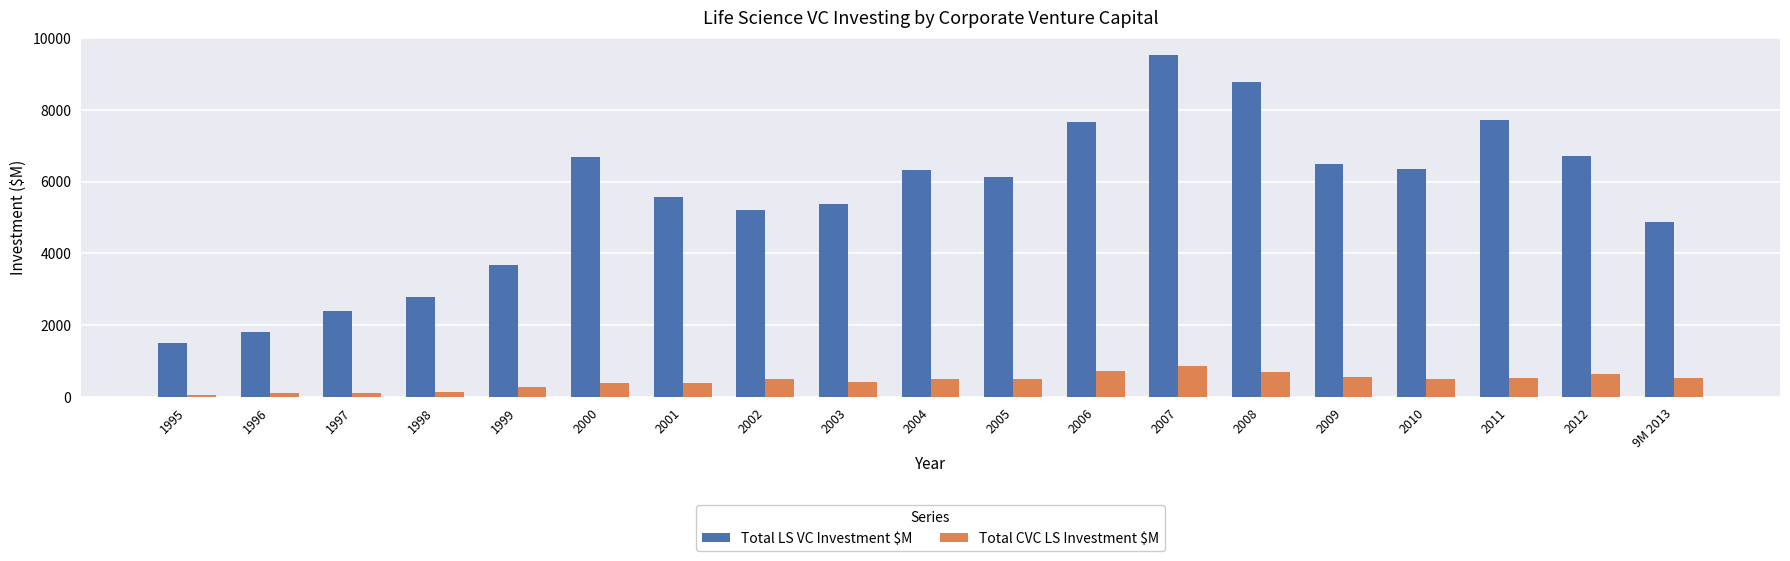

Is the value of Total CVC LS Investment $M at 1995 greater than the value of Total LS VC Investment $M at 2002?

No